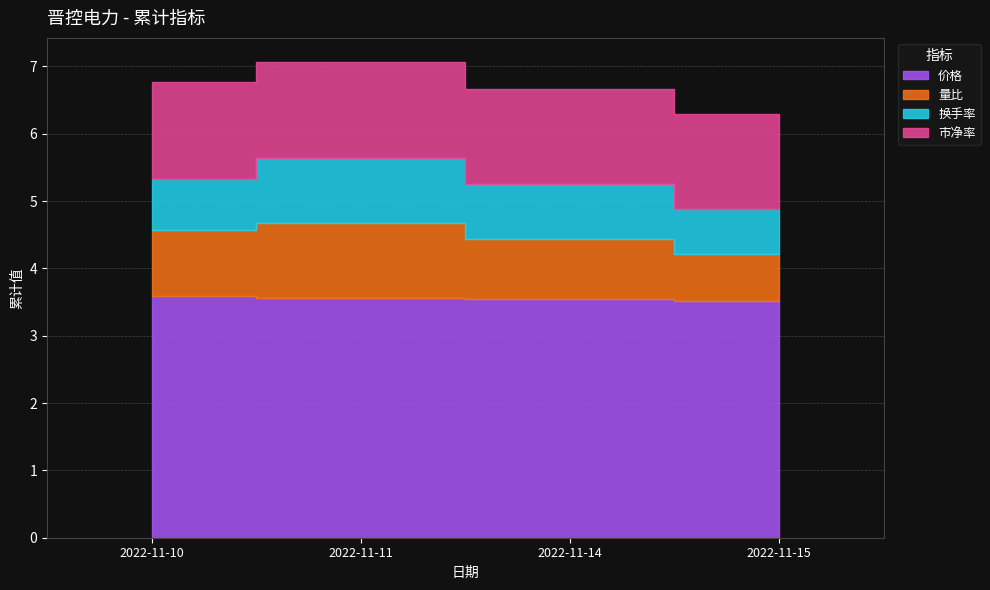

True or false: 换手率 and 价格 intersect in this chart.

False